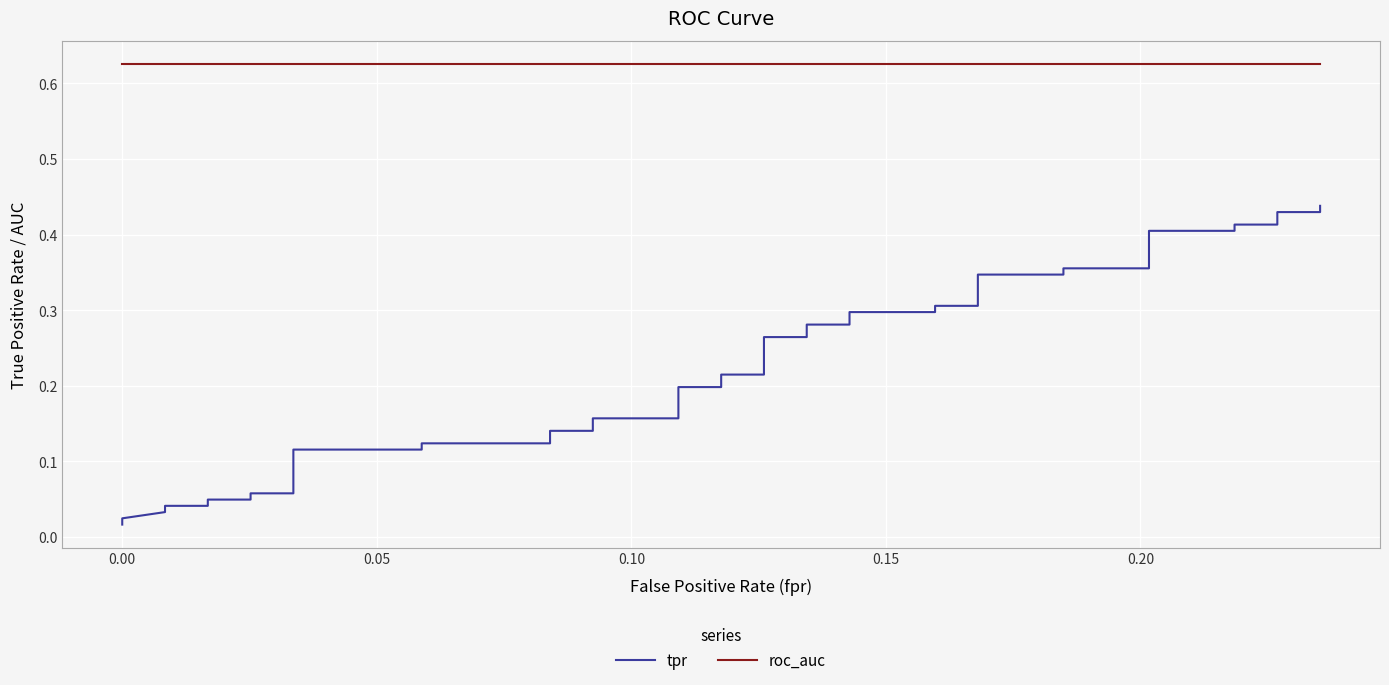

Rank the series by their maximum value, from highest to lowest.

roc_auc, tpr